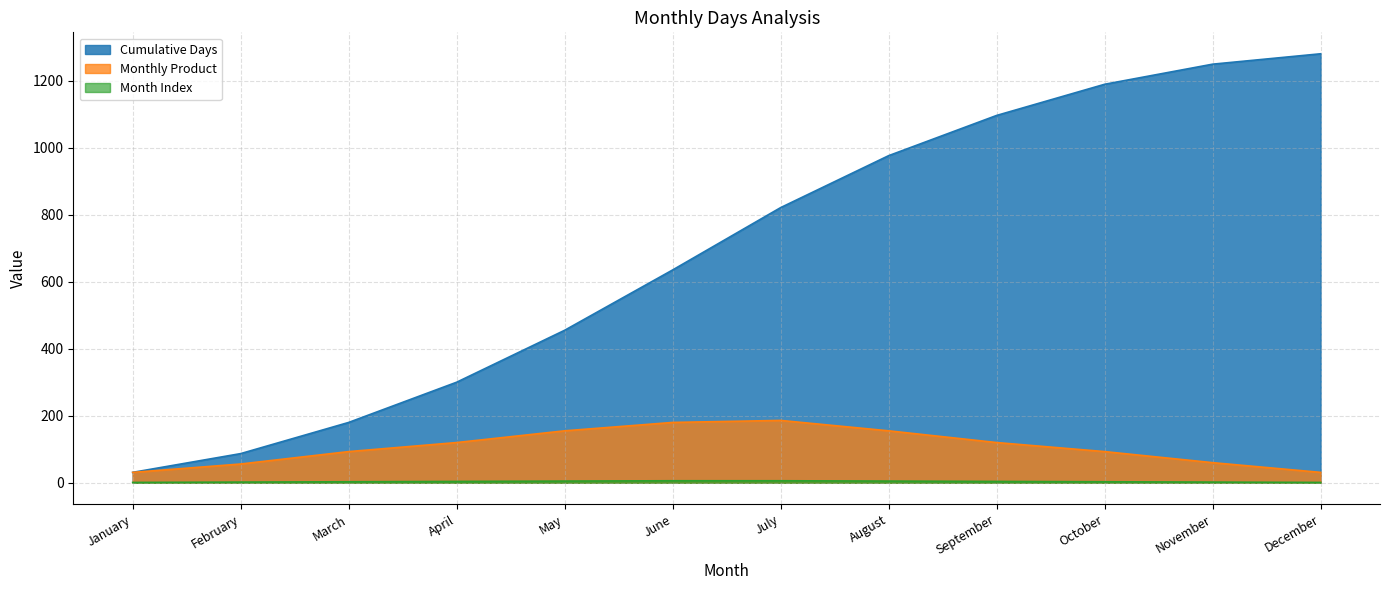

Reading left to right, what are all the values shown in this chart?

Cumulative Days: January=31	February=87	March=180	April=300	May=455	June=635	July=821	August=976	September=1096	October=1189	November=1249	December=1280
Monthly Product: January=31	February=56	March=93	April=120	May=155	June=180	July=186	August=155	September=120	October=93	November=60	December=31
Month Index: January=1	February=2	March=3	April=4	May=5	June=6	July=6	August=5	September=4	October=3	November=2	December=1